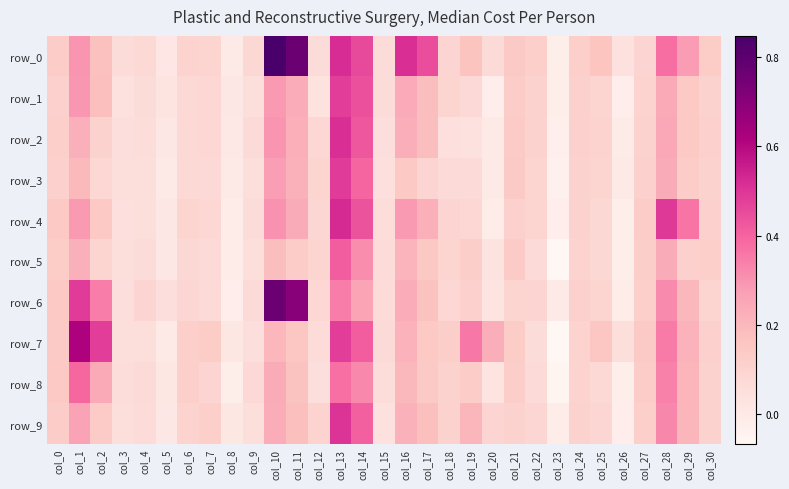

How many data points in row_3 are above 0?

28